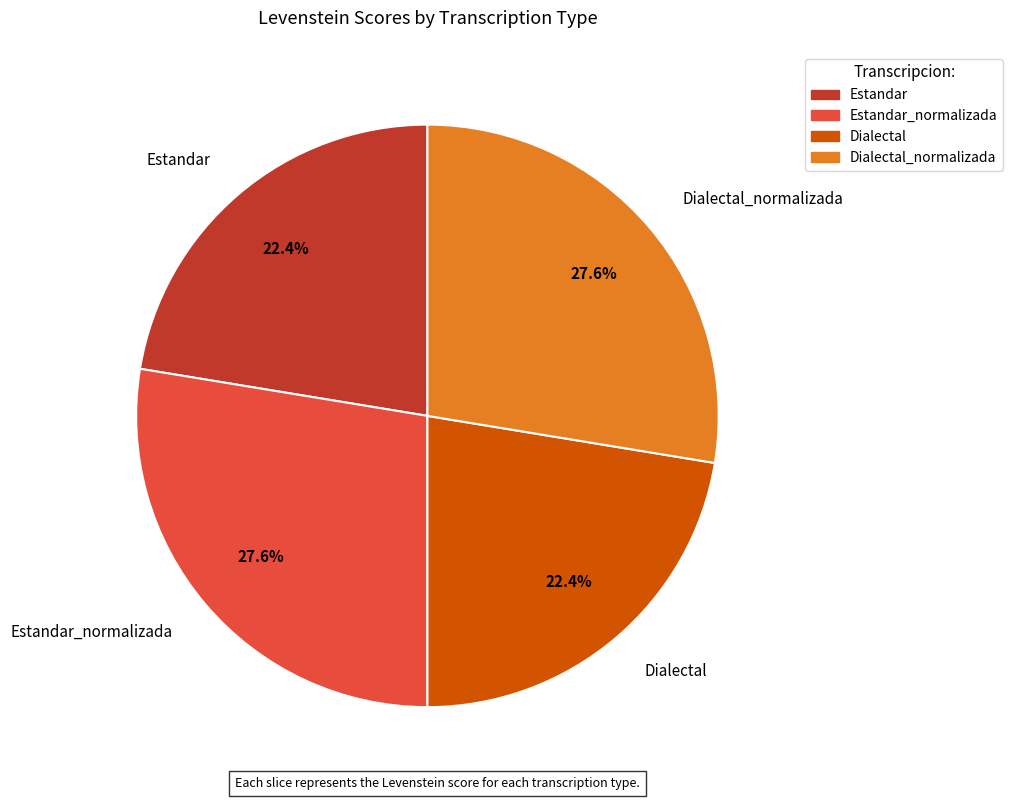

Approximately how many times larger is the value at Dialectal_normalizada compared to Estandar_normalizada?

1.0